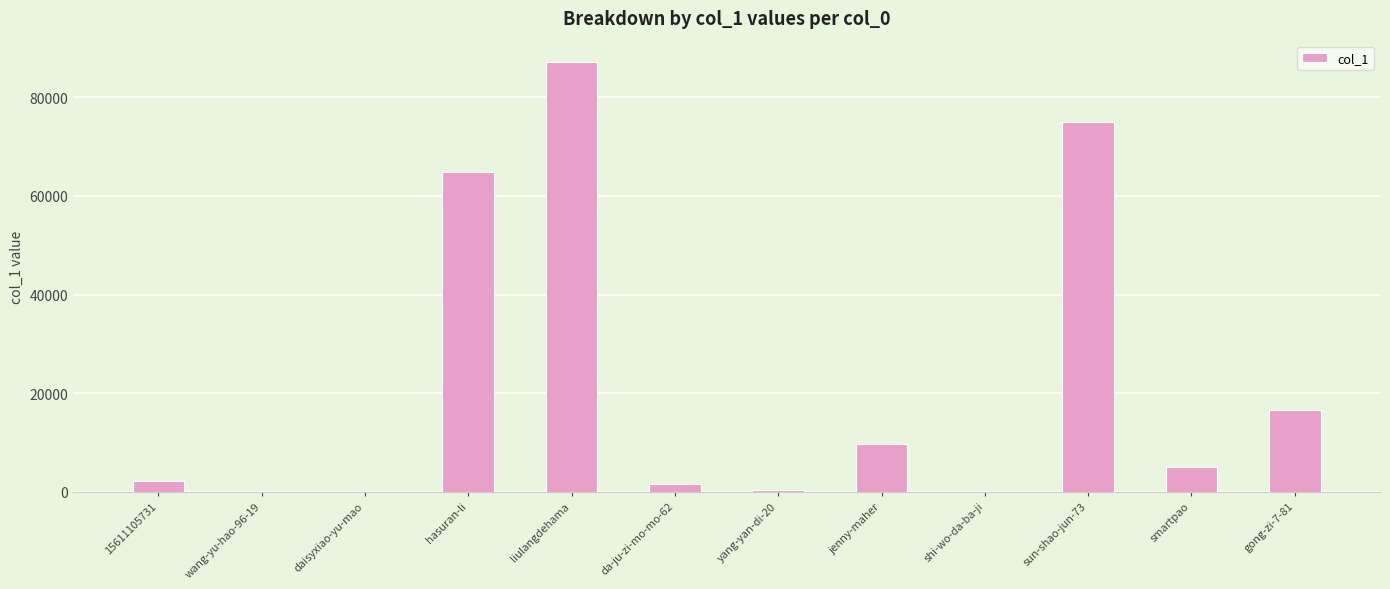

What is the greatest value displayed?

87141